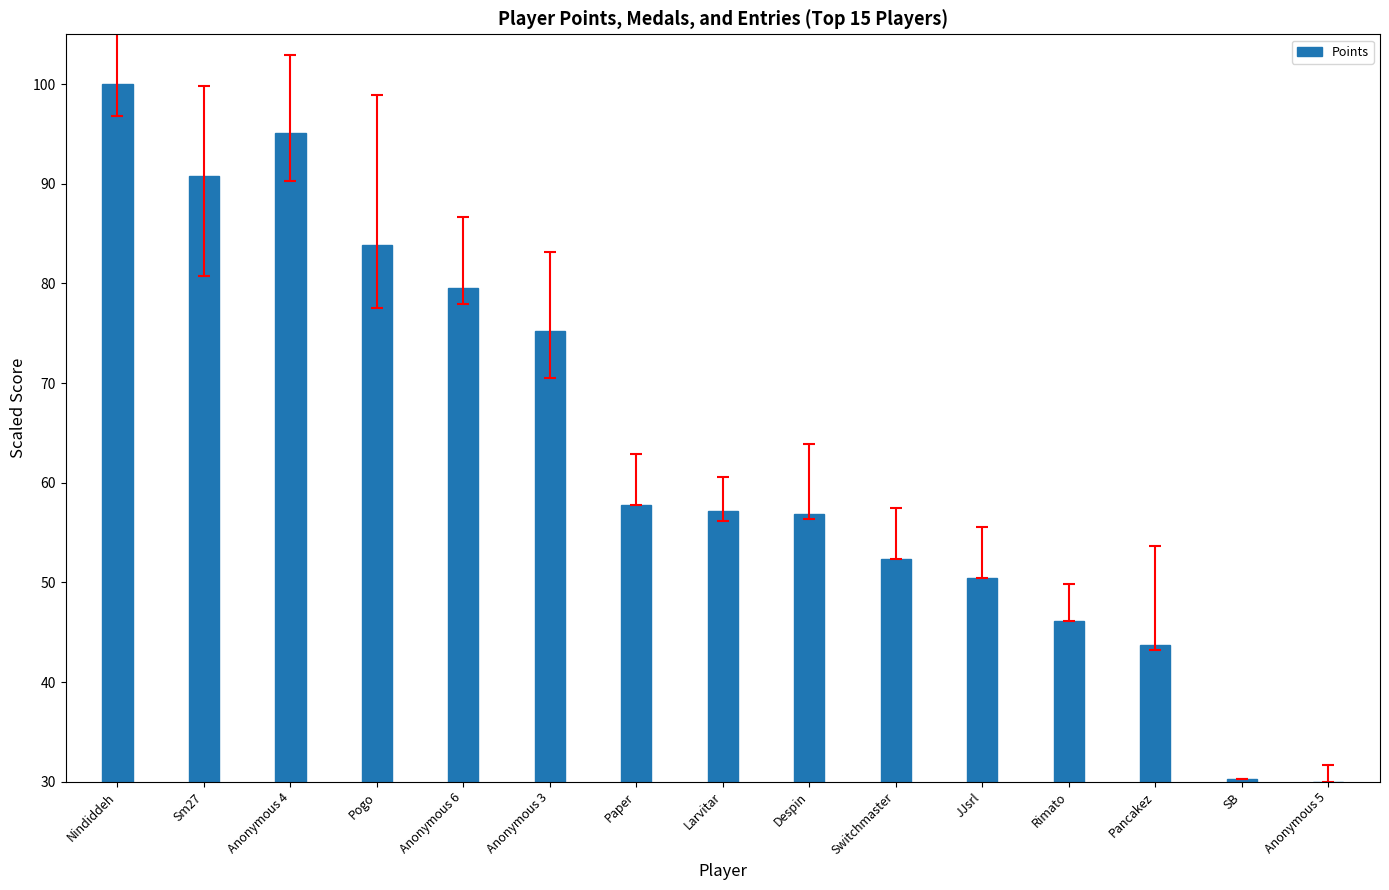

How many distinct data groups are displayed?

1